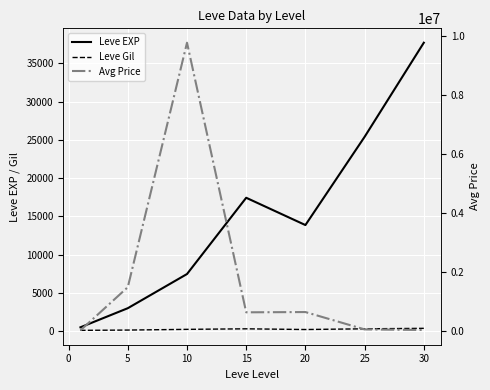

List the series in order of their peak value, highest first.

Avg Price, Leve EXP, Leve Gil